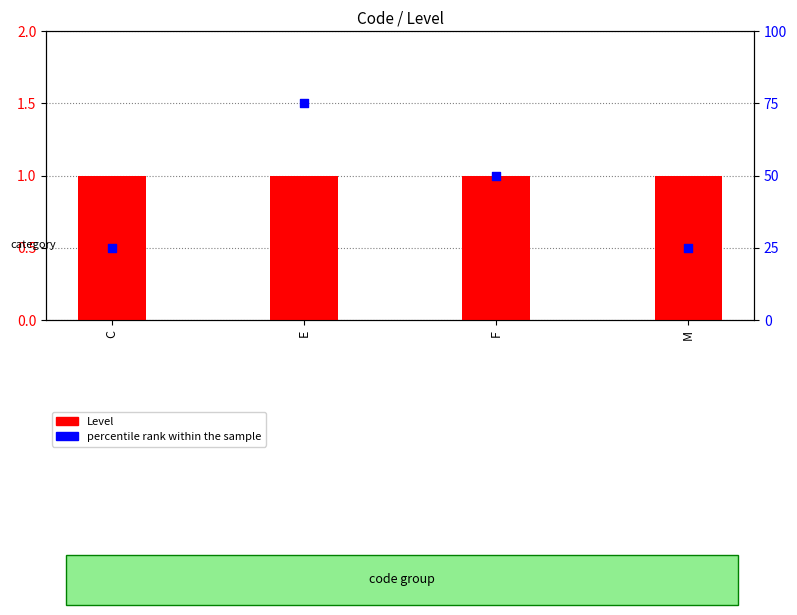

What are all the series names shown in the legend?

Level, percentile rank within the sample